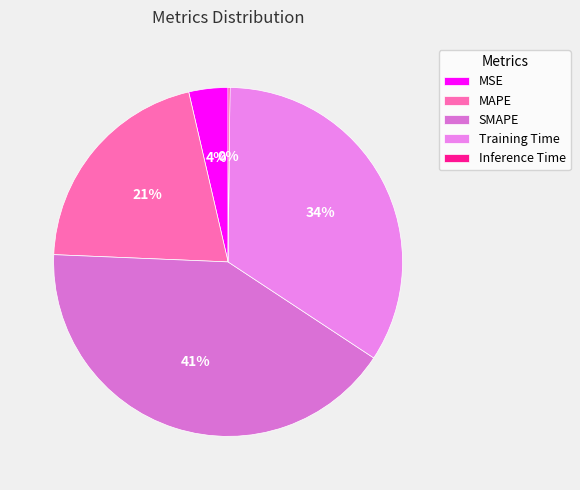

To the nearest percent, what is the difference between the largest and smallest slice percentages?

41%